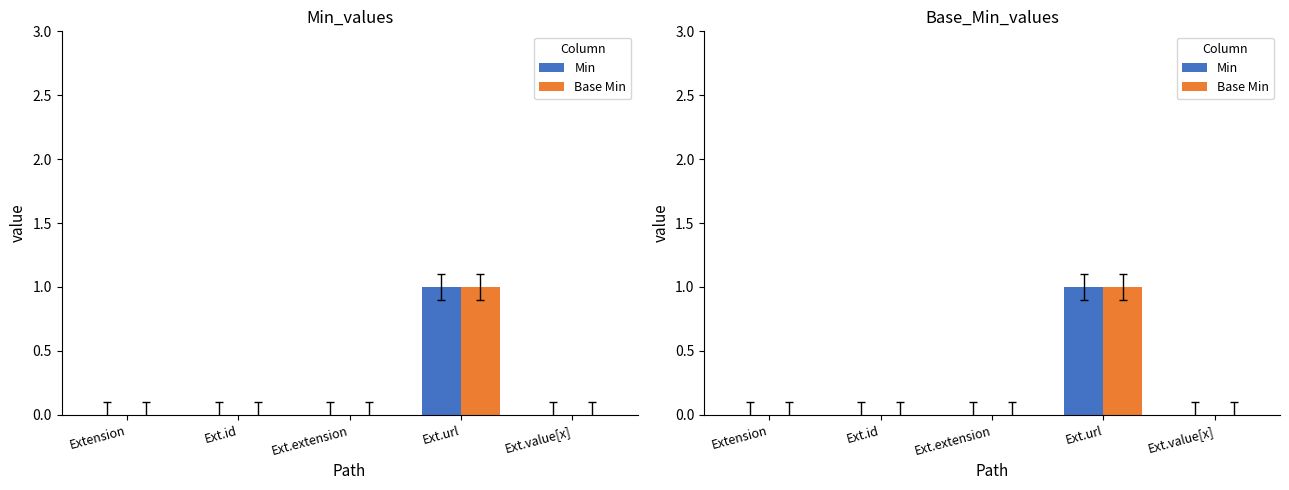

The value of Base Min at Extension is 0. True or false?

True